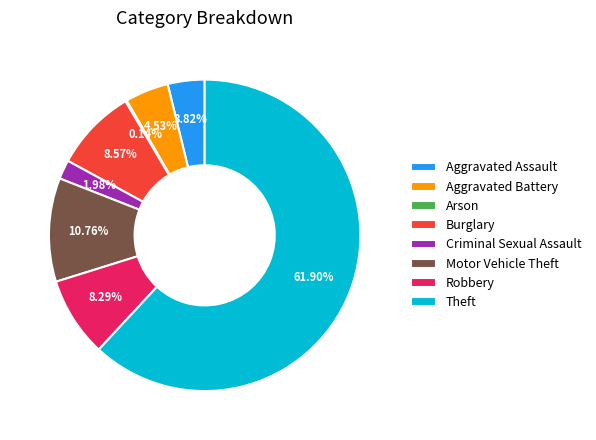

Which has a higher value, Aggravated Assault or Burglary?

Burglary